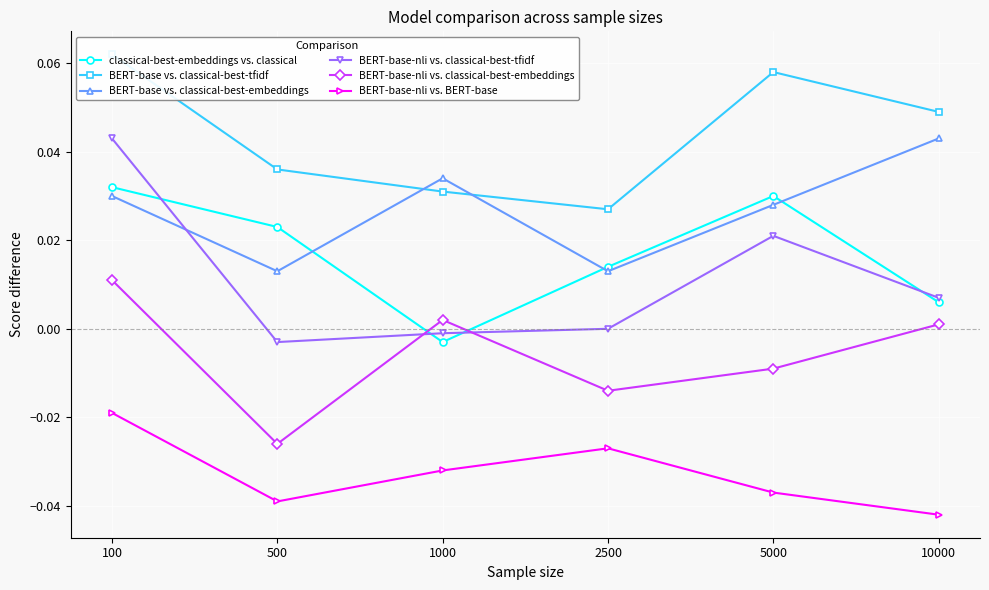

True or false: BERT-base-nli vs. classical-best-tfidf and BERT-base vs. classical-best-embeddings intersect in this chart.

True